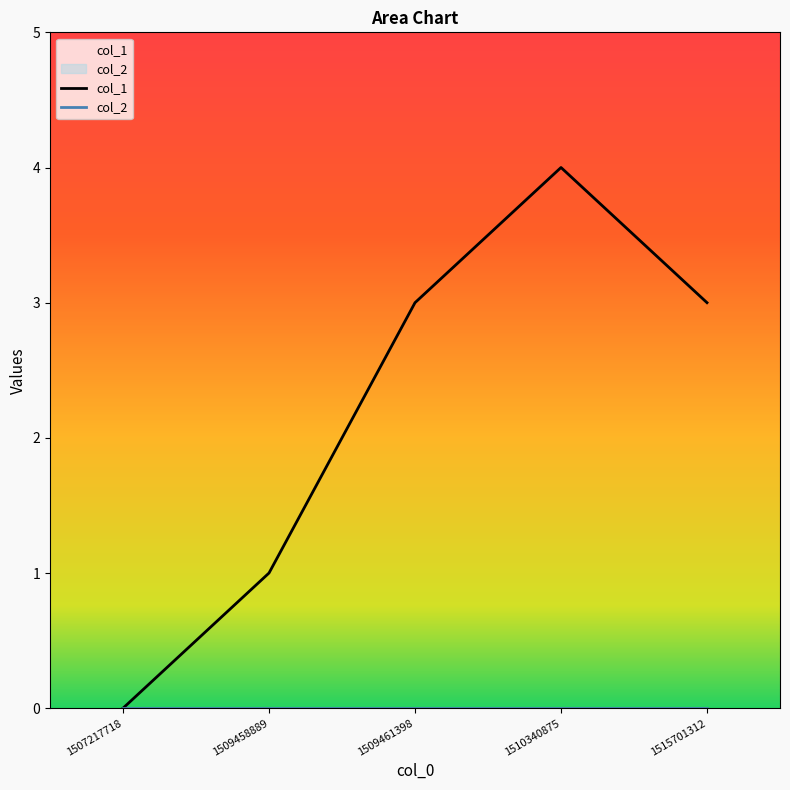

List the series in order of their peak value, lowest first.

col_2, col_1